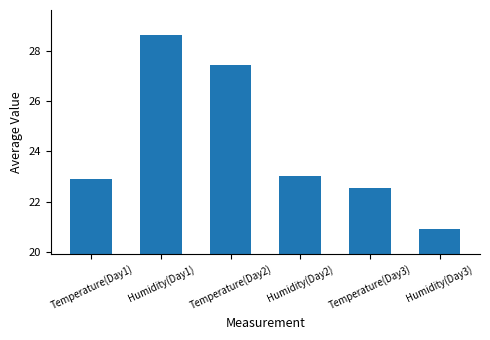

List the labels in order of value, smallest first.

Humidity(Day3), Temperature(Day3), Temperature(Day1), Humidity(Day2), Temperature(Day2), Humidity(Day1)